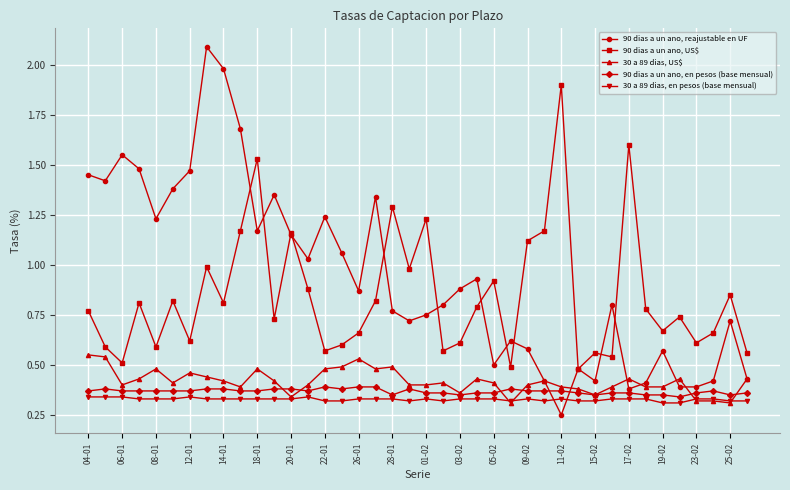

Is this an area chart (filled region under the line)?

No